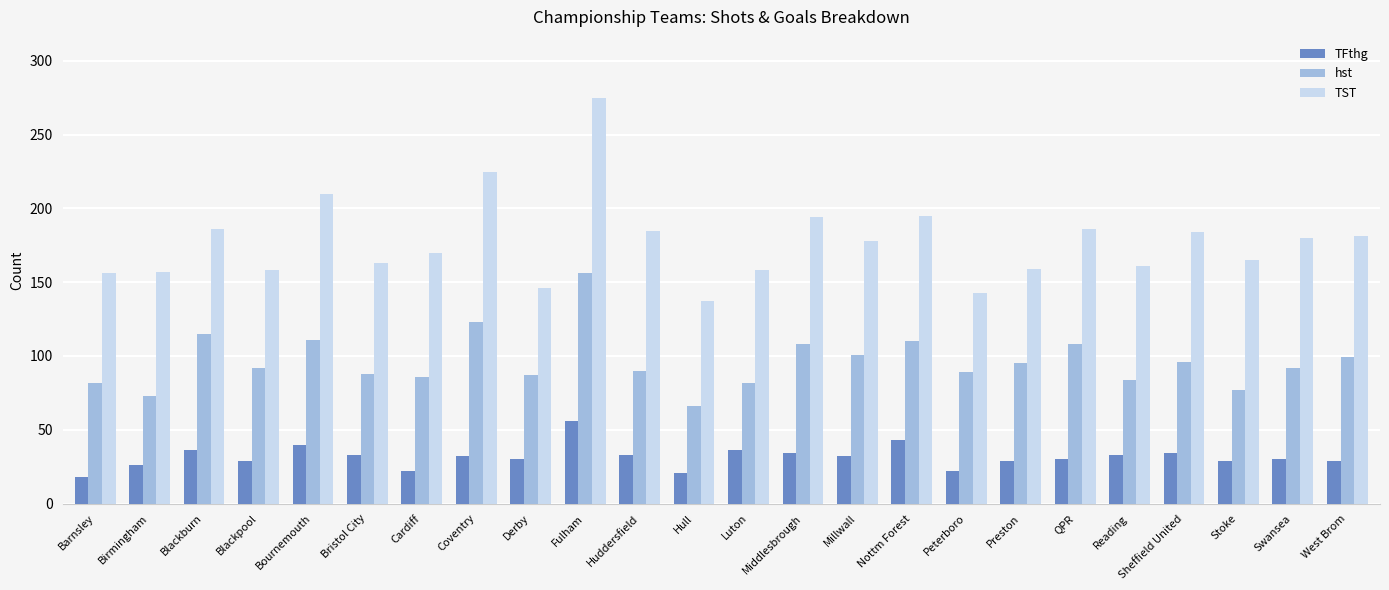

Is it true that hst equals 51 at Fulham?

False